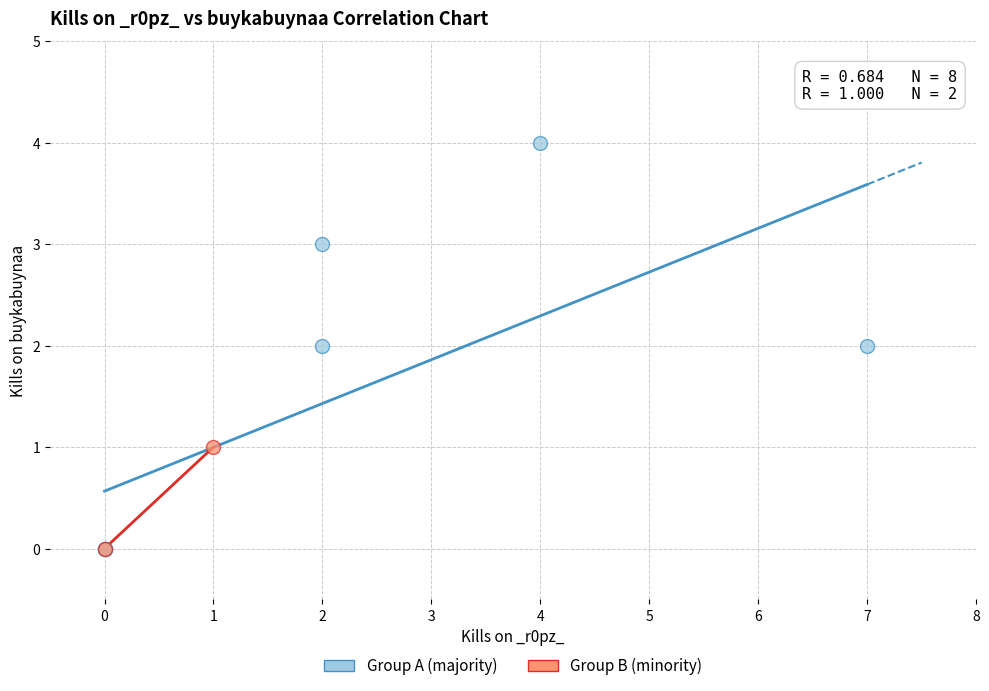

Which series contains the highest Y value?

Group A (majority)